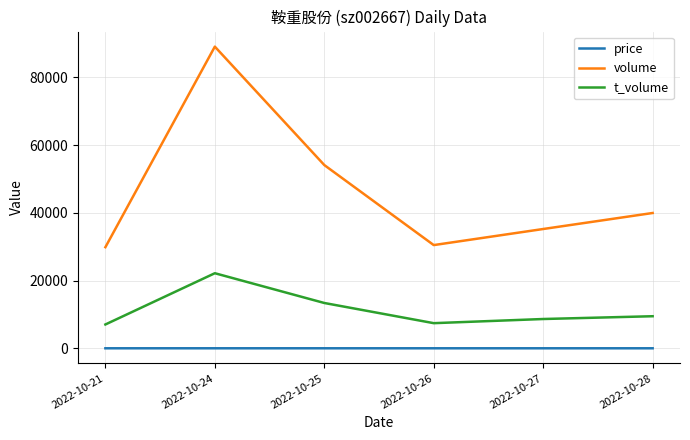

How many interior local peaks does the volume series have?

1